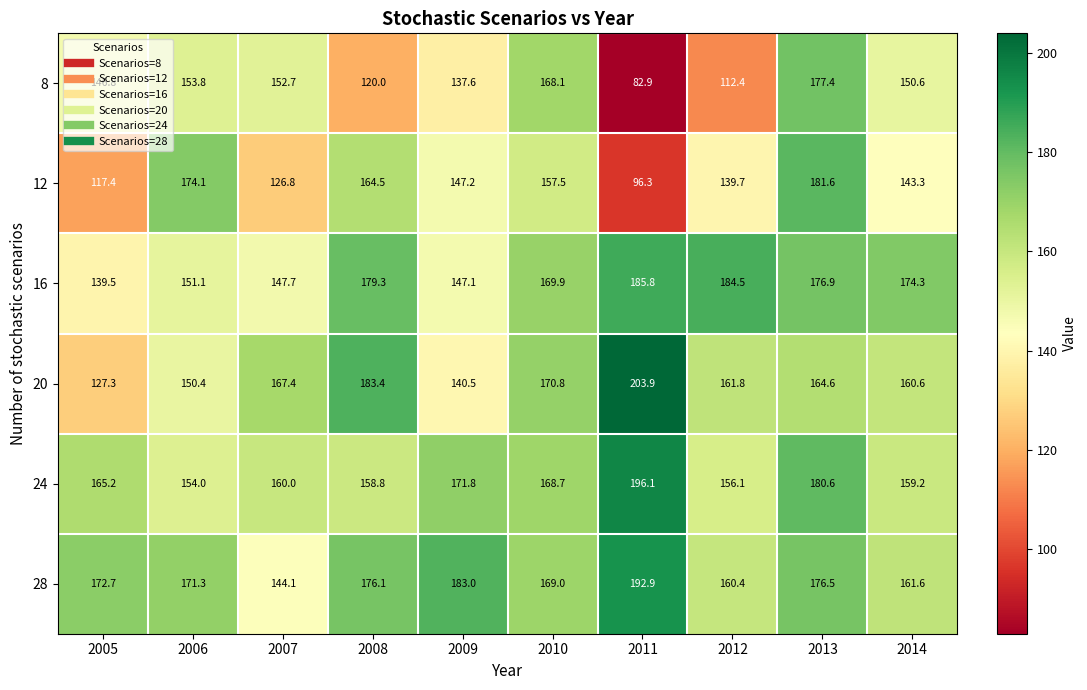

Which label corresponds to the largest value in the chart?

2011